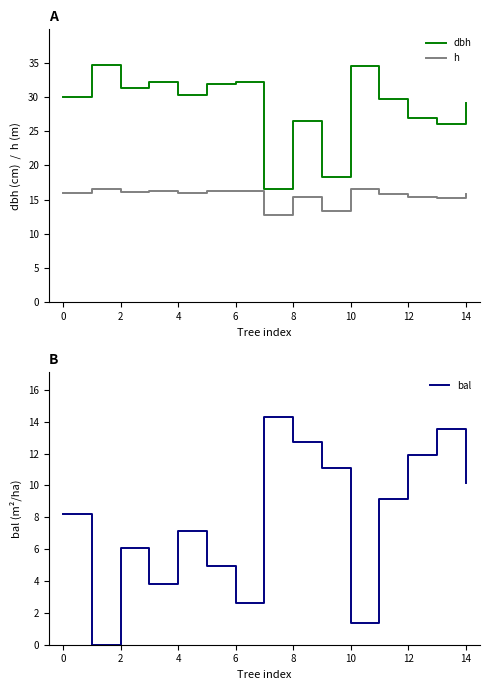

In dbh, how many points are higher than both neighbors (excluding endpoints)?

5